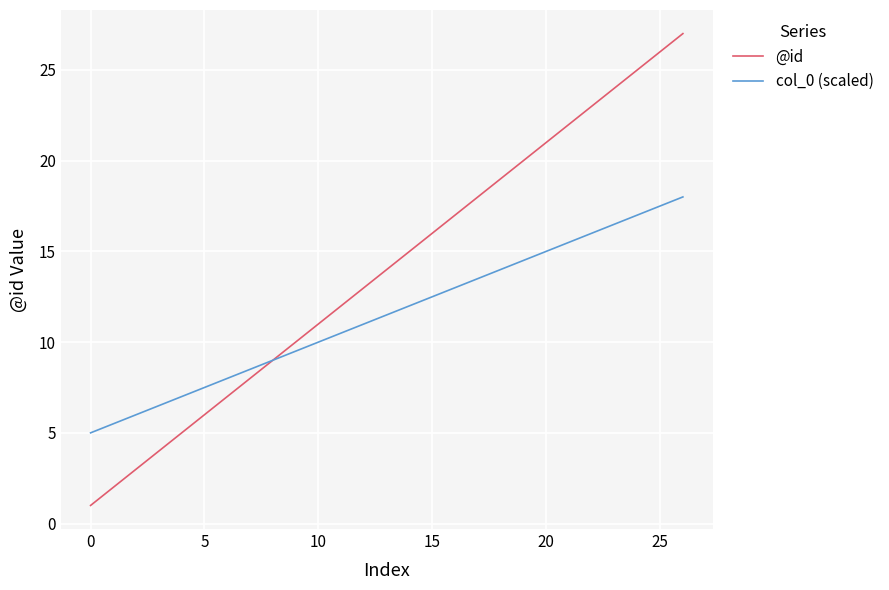

What is the difference between the maximum and minimum values in the col_0 (scaled) series?

13.0